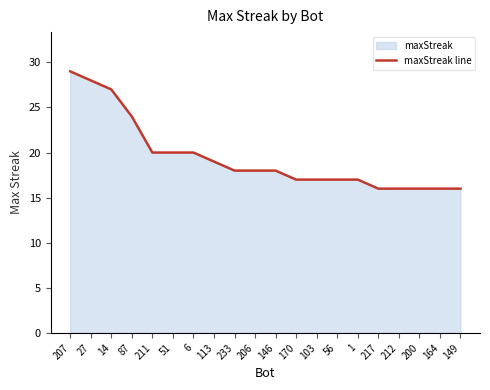

How many data points are less than 18?

9